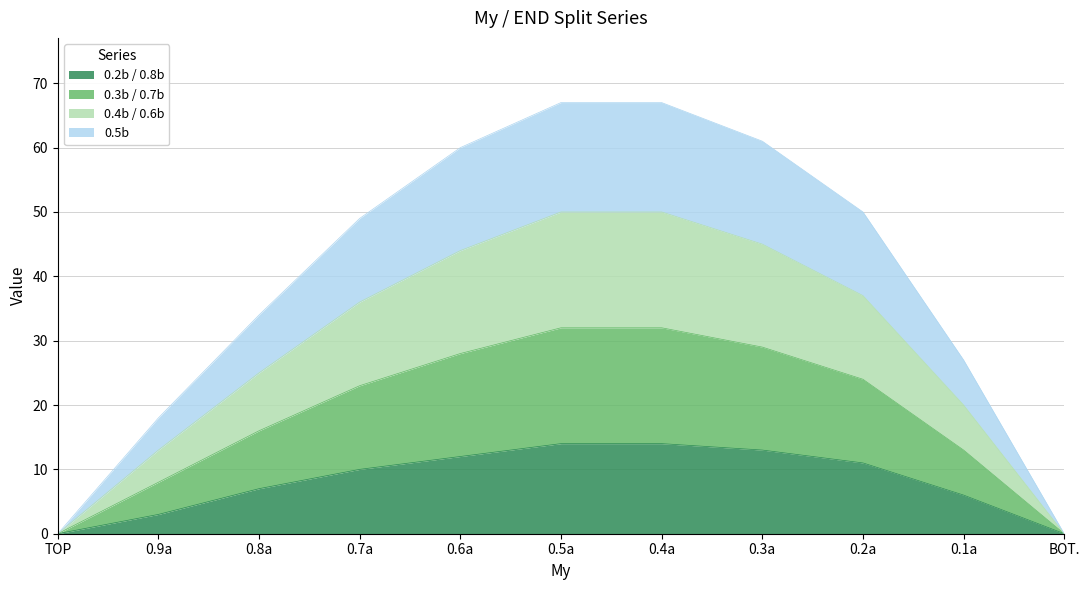

At which category is the sum across all series the highest?

0.5a